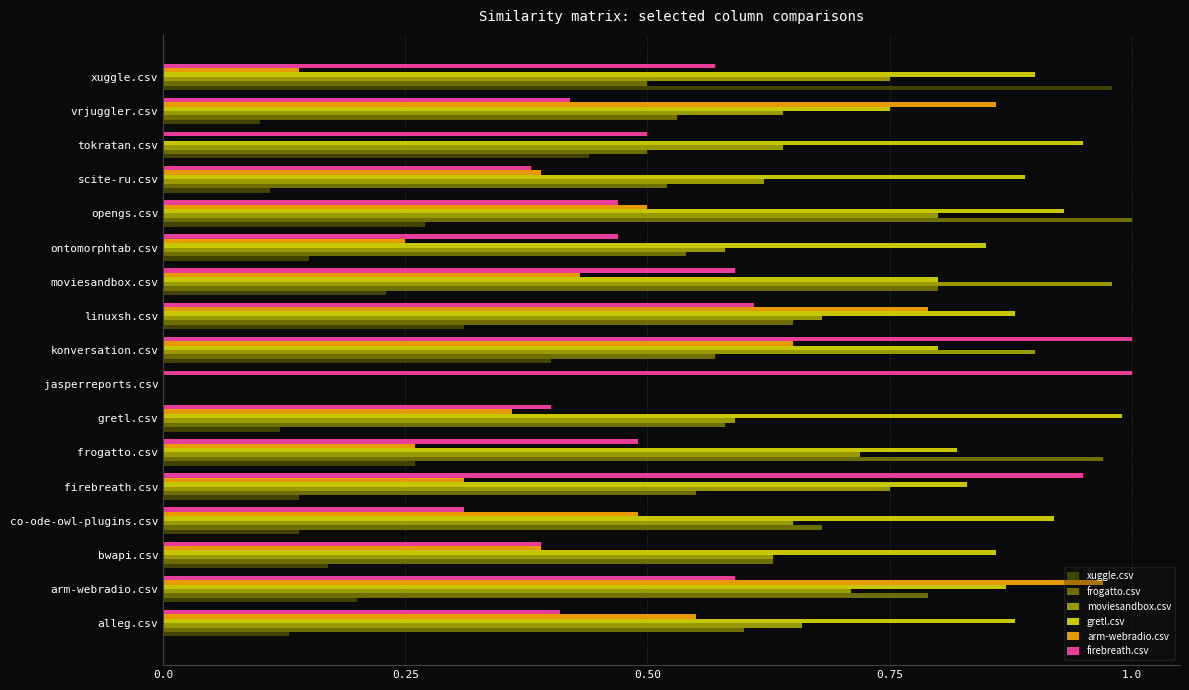

Which category has the highest value in the gretl.csv series?

gretl.csv